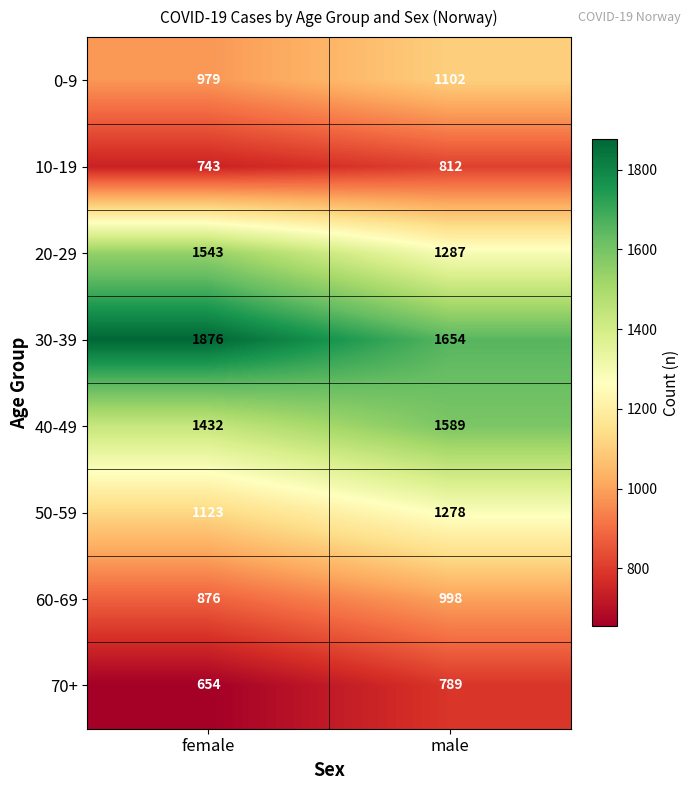

Reading left to right, list all the values displayed in this chart.

0-9: 979	1102
10-19: 743	812
20-29: 1543	1287
30-39: 1876	1654
40-49: 1432	1589
50-59: 1123	1278
60-69: 876	998
70+: 654	789